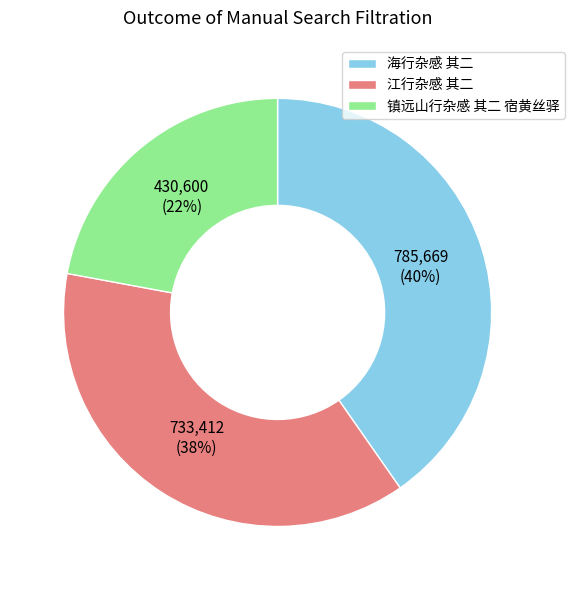

Does 镇远山行杂感 其二 宿黄丝驿 account for over 50% of the chart?

No